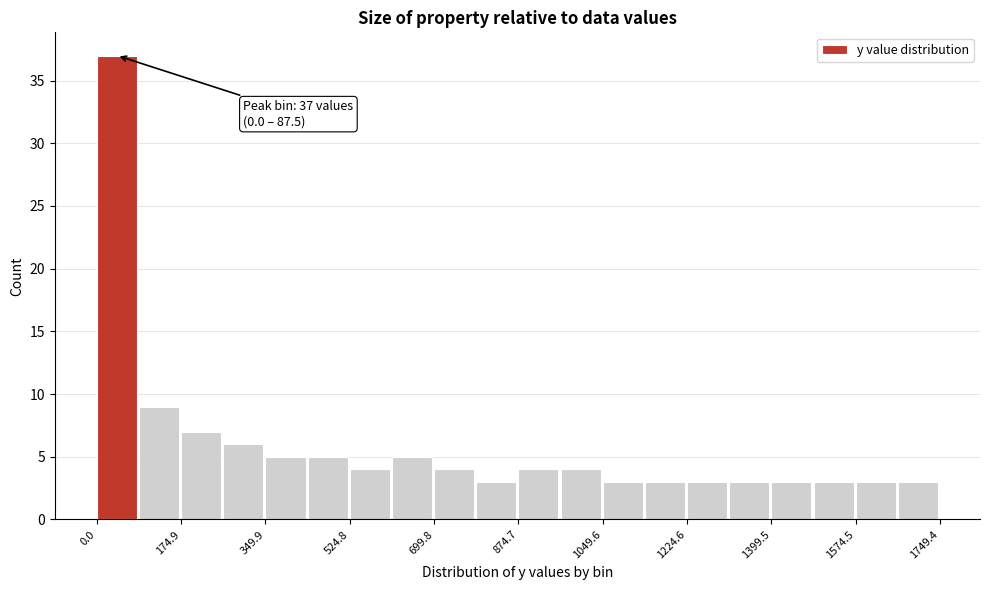

Which range on the x-axis has the tallest bar?

0 to 80